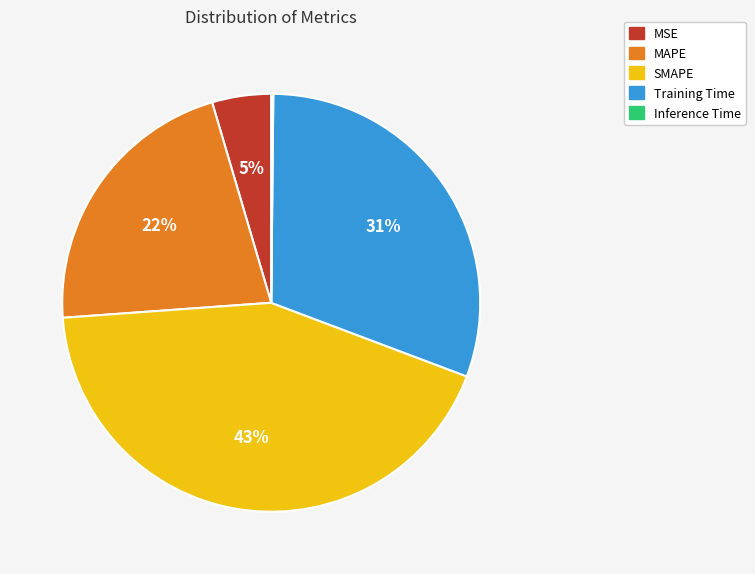

Which category has the biggest portion of the pie?

SMAPE